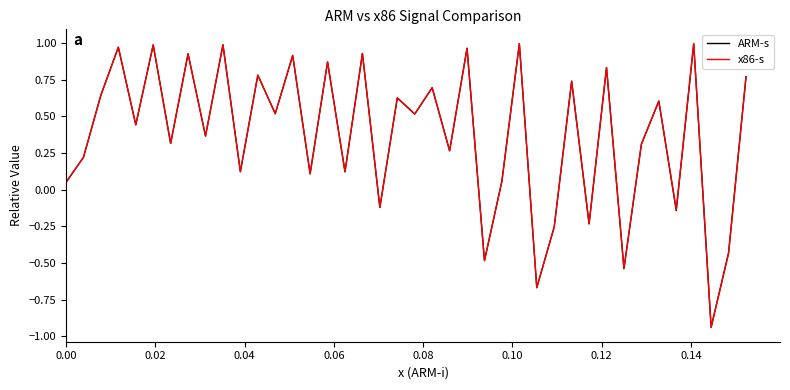

How many interior local valleys does the x86-s series have?

16